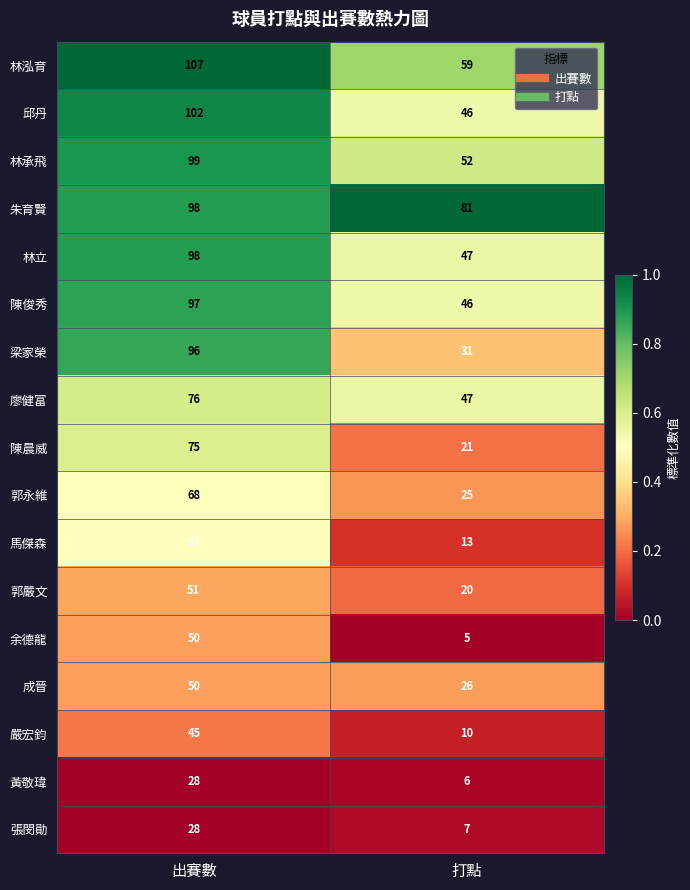

The 成晉 series shows 50 at 出賽數. True or false?

True